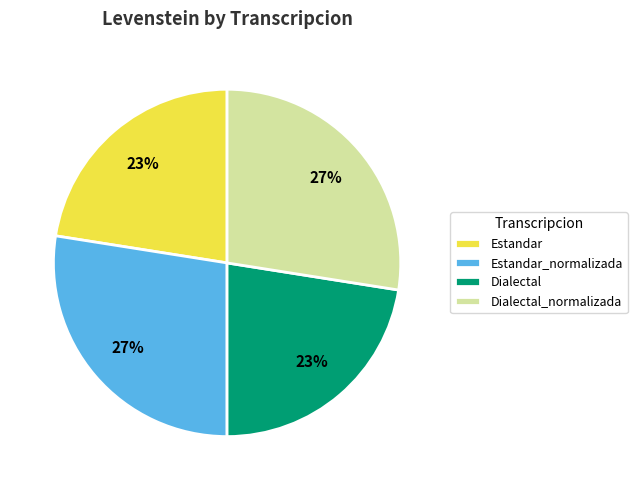

Does any single category account for the majority?

No